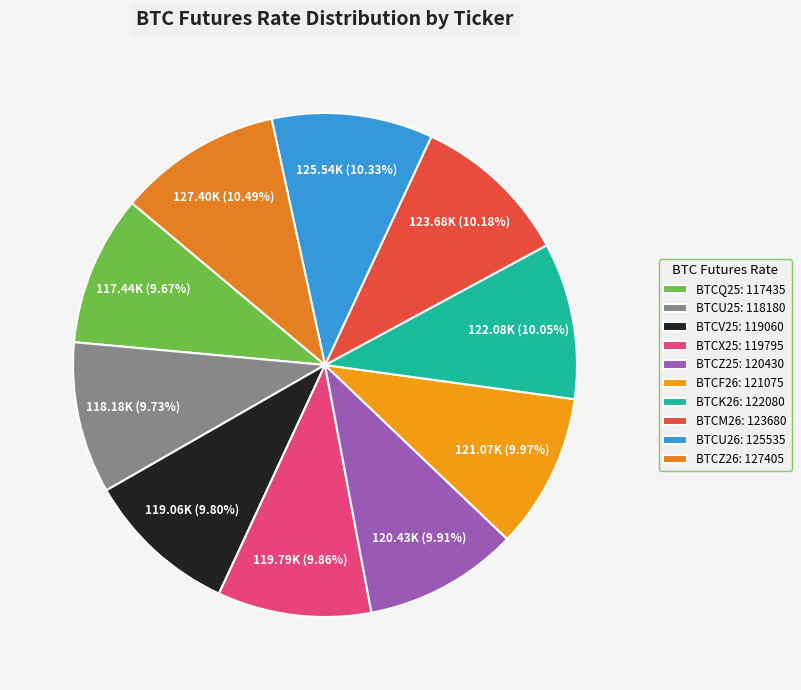

To the nearest percent, what percentage of the pie is BTCV25?

10%